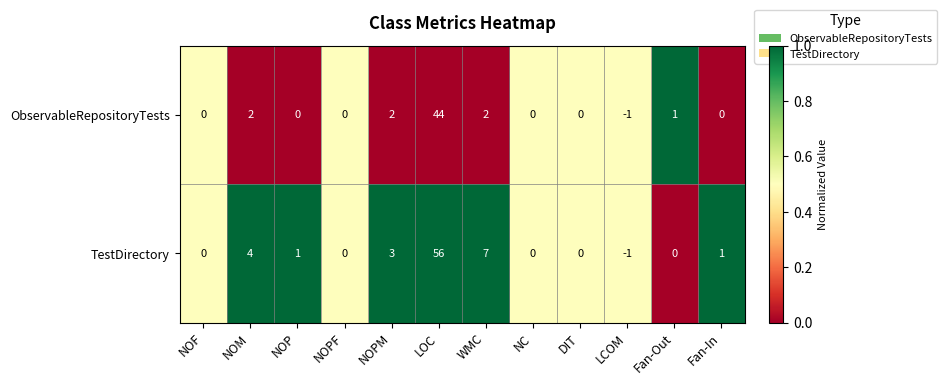

Reading left to right, list all the values displayed in this chart.

ObservableRepositoryTests: NOF=0	NOM=2	NOP=0	NOPF=0	NOPM=2	LOC=44	WMC=2	NC=0	DIT=0	LCOM=-1	Fan-Out=1	Fan-In=0
TestDirectory: NOF=0	NOM=4	NOP=1	NOPF=0	NOPM=3	LOC=56	WMC=7	NC=0	DIT=0	LCOM=-1	Fan-Out=0	Fan-In=1